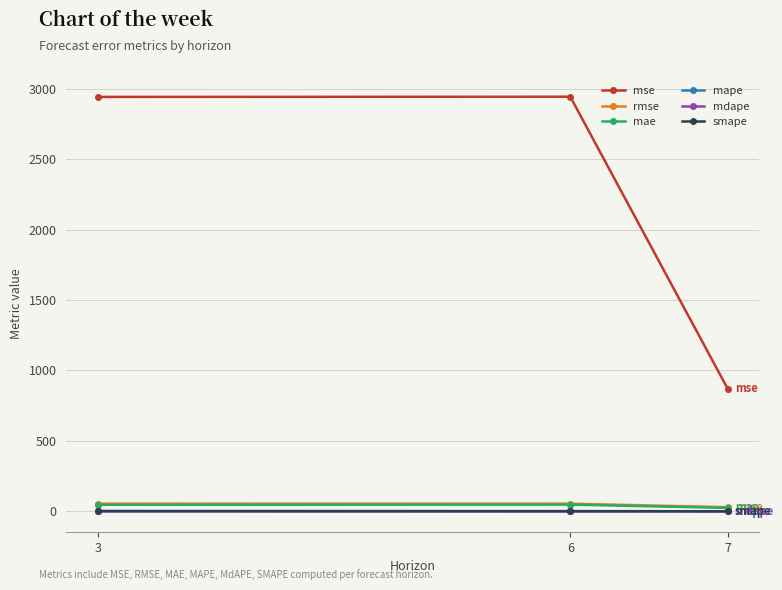

Which series has the largest total across all categories?

mse